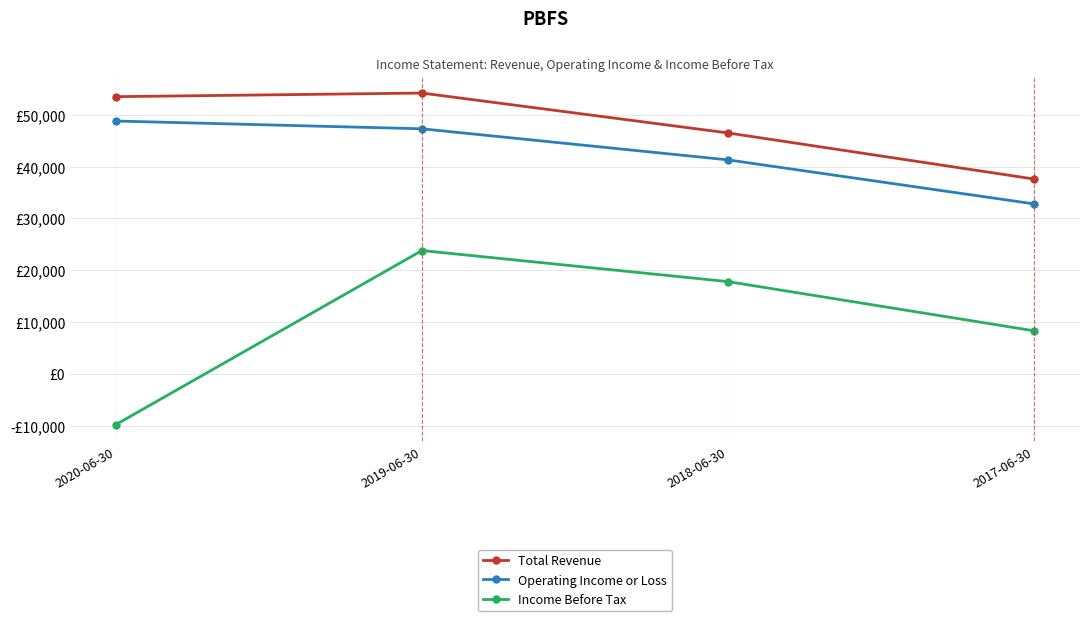

Reading left to right, what are all the values shown in this chart?

Total Revenue: 2020-06-30=53500	2019-06-30=54200	2018-06-30=46500	2017-06-30=37600
Operating Income or Loss: 2020-06-30=48800	2019-06-30=47300	2018-06-30=41300	2017-06-30=32800
Income Before Tax: 2020-06-30=-9800	2019-06-30=23800	2018-06-30=17800	2017-06-30=8300